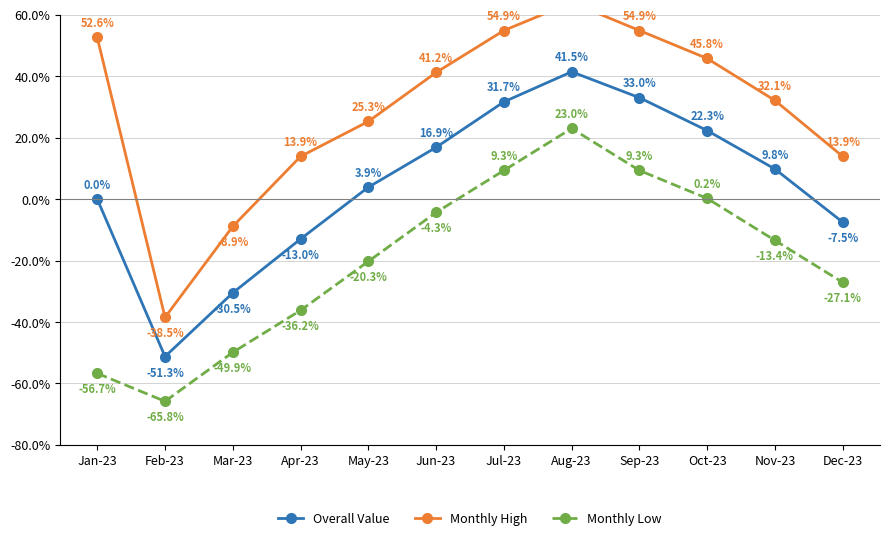

What is the highest value of the Monthly Low series?

23.0